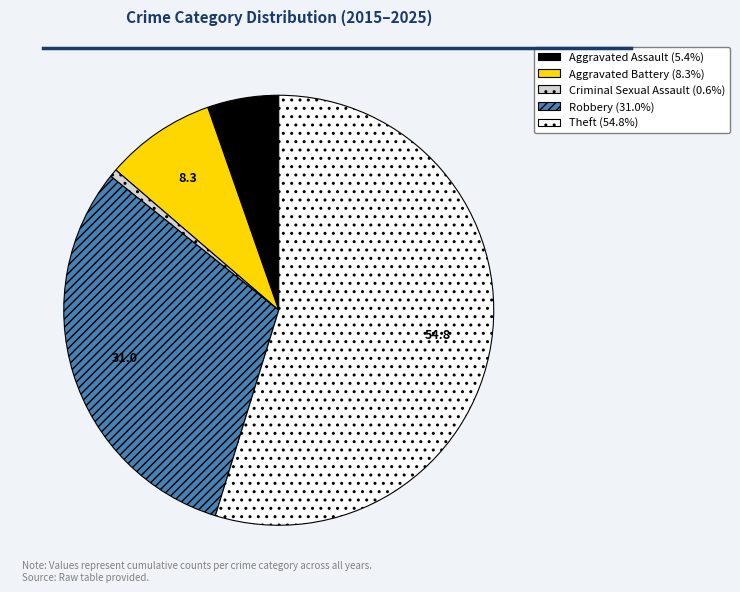

Approximately how many times larger is the value at Aggravated Battery compared to Robbery?

0.3